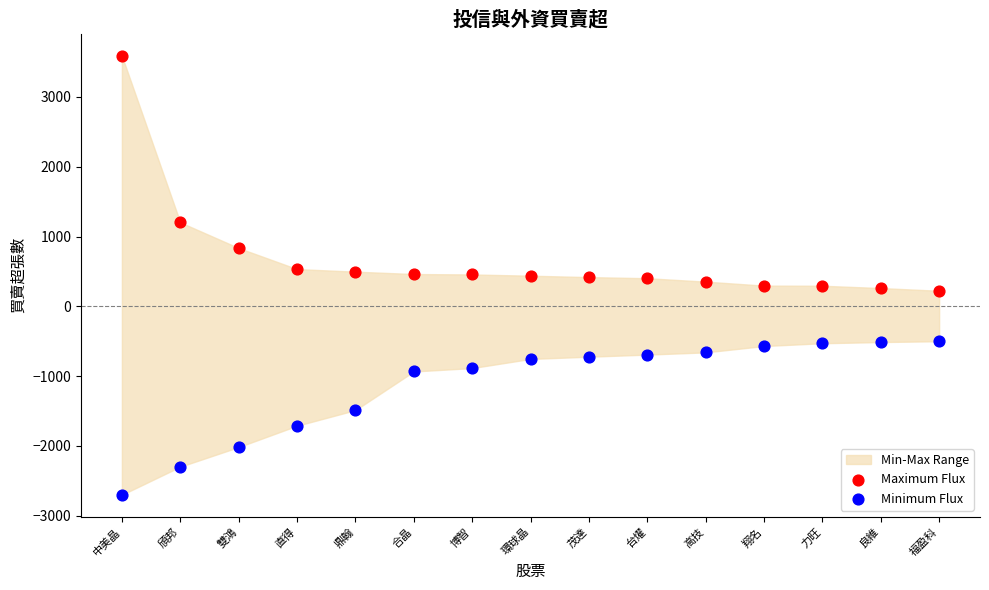

Which series contains the lowest Y value?

Minimum Flux